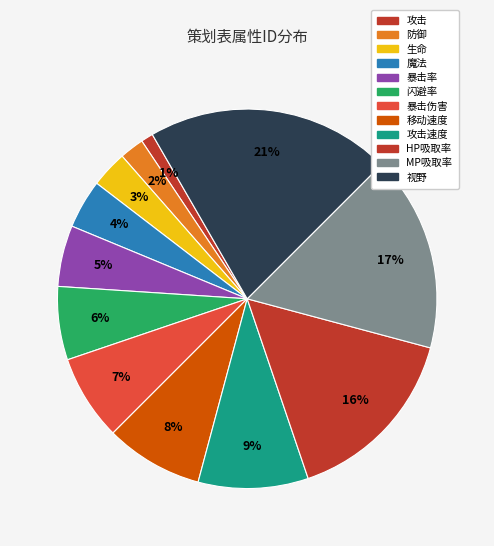

What percentage is the MP吸取率 slice, to the nearest percent?

17%